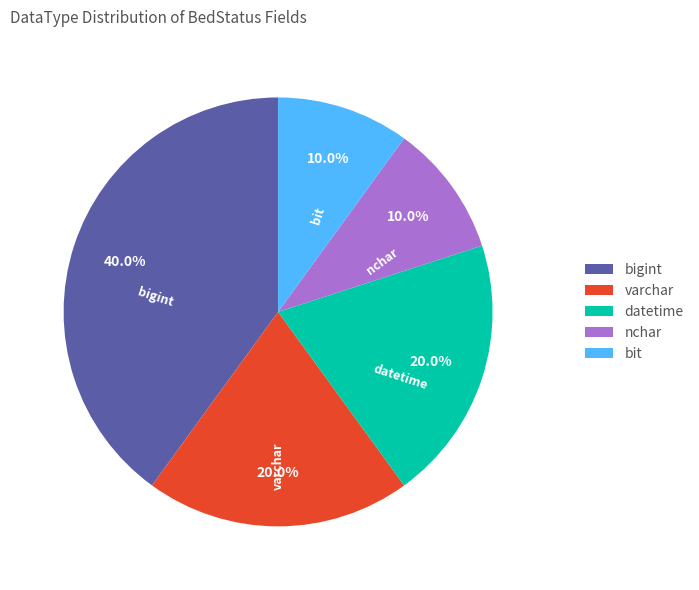

Which category has the biggest portion of the pie?

bigint